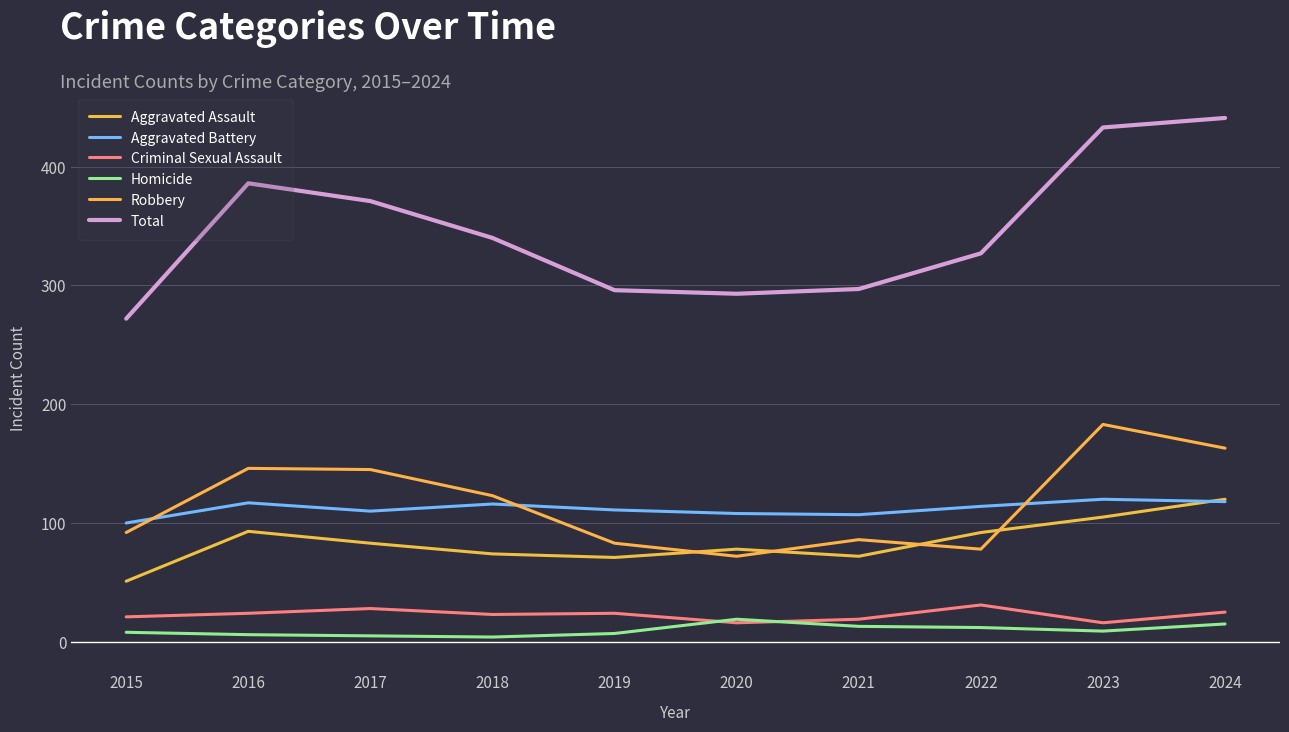

True or false: Total and Aggravated Battery intersect in this chart.

False